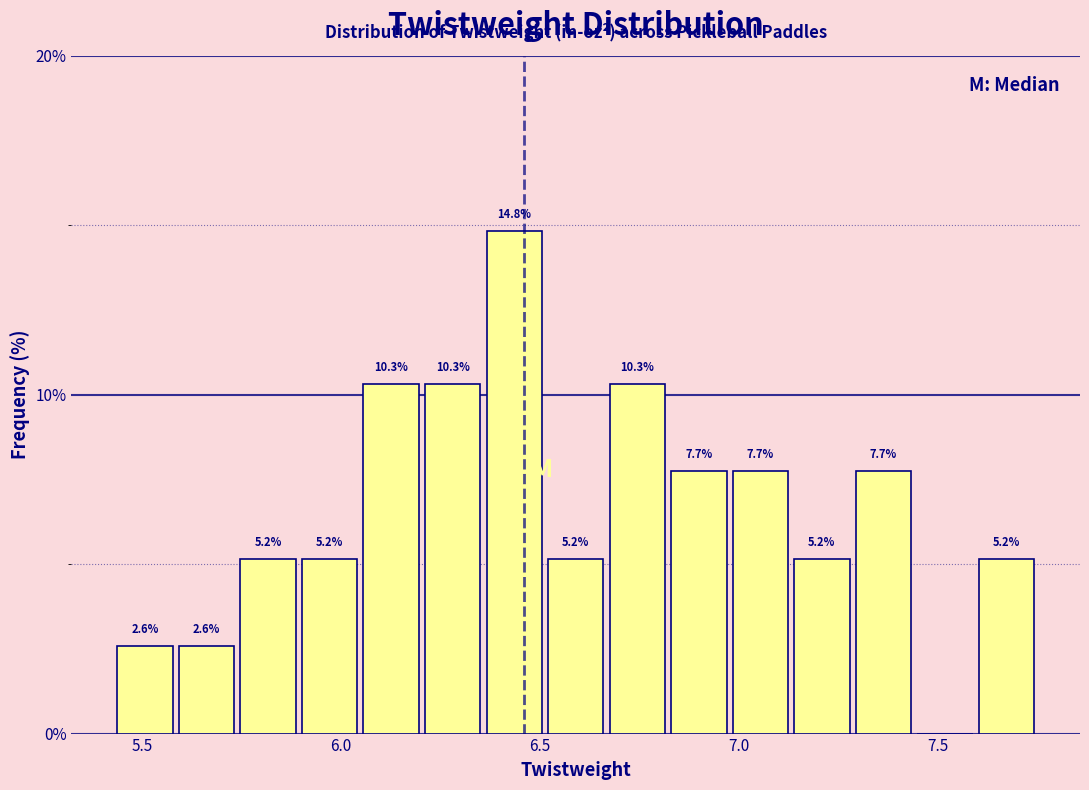

Around what value on the x-axis is the tallest bar? Give the approximate position of its centre, as read against the axis.

6.45